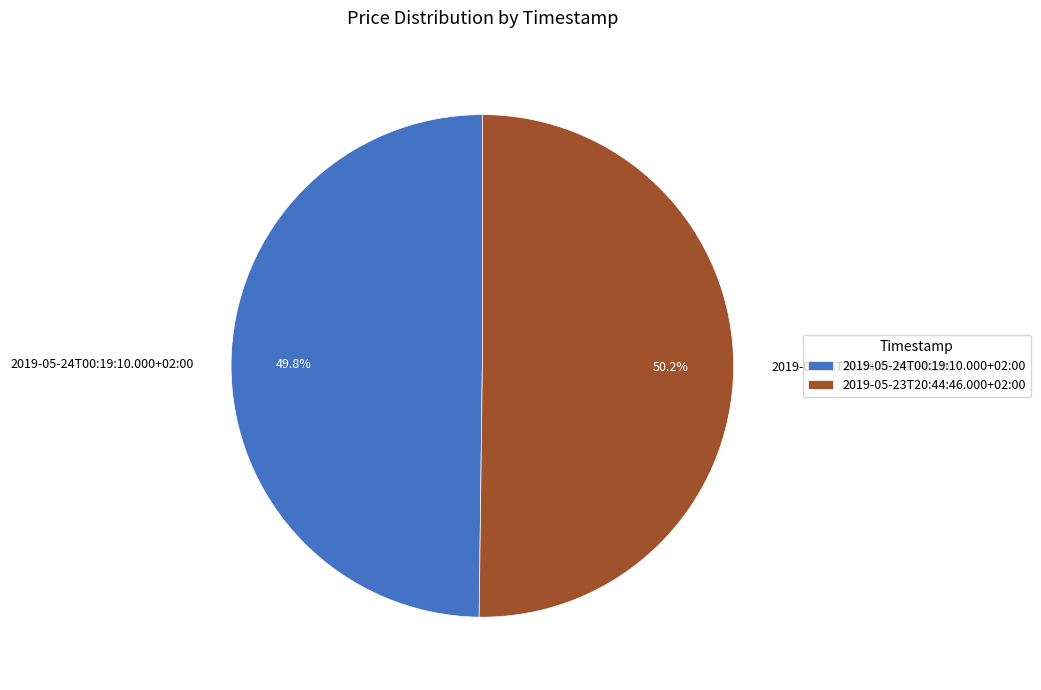

Approximately how many times larger is the value at 2019-05-23T20:44:46.000+02:00 compared to 2019-05-24T00:19:10.000+02:00?

1.0